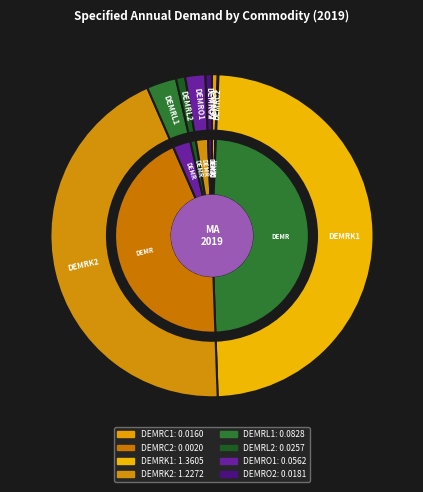

What is the total percentage of DEMRL2 and DEMRK1?

49.7%